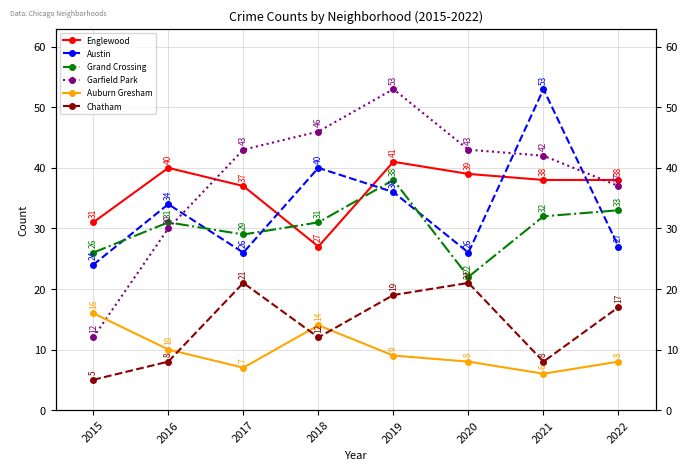

In Austin, how many points are higher than both neighbors (excluding endpoints)?

3